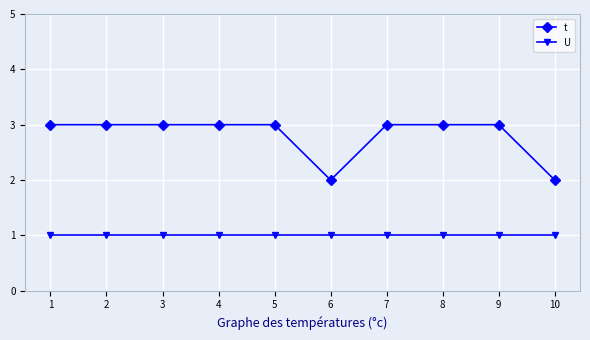

Is the value of t at 9 greater than the value of U at 1?

Yes